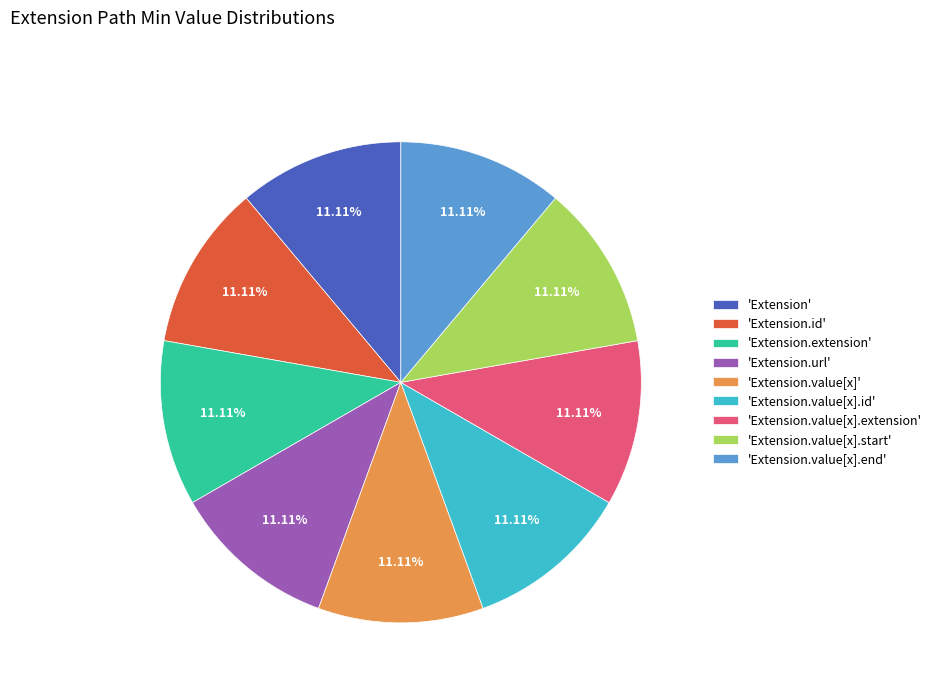

Approximately how many times larger is the value at 'Extension.value[x]' compared to 'Extension.value[x].id'?

1.0